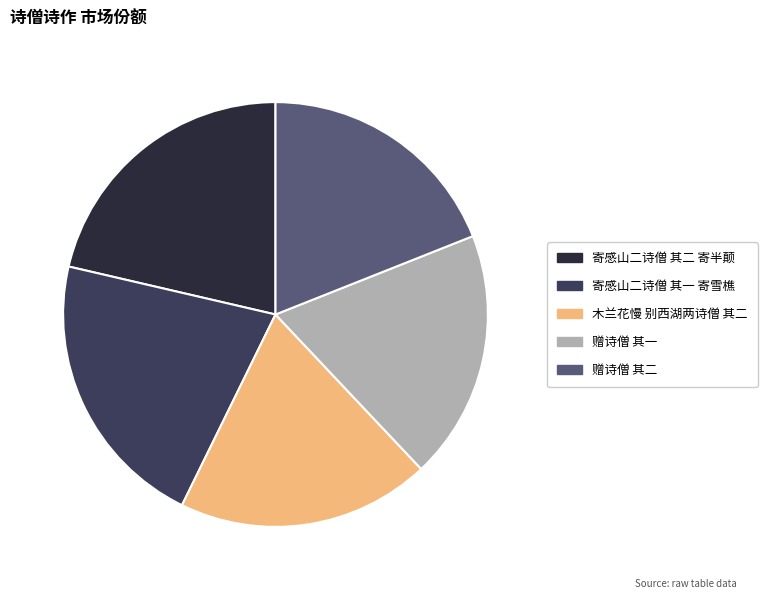

Approximately how many times larger is the value at 木兰花慢 别西湖两诗僧 其二 compared to 赠诗僧 其二?

1.0